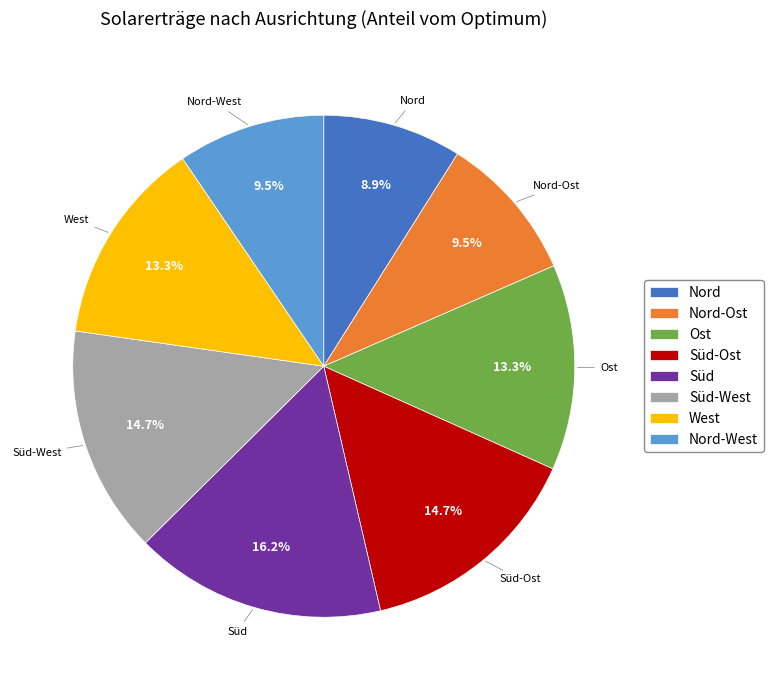

To the nearest percent, what percentage of the pie is Süd-West?

15%